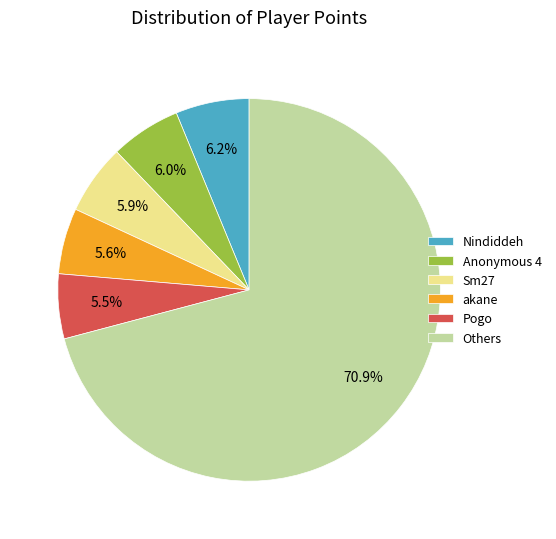

Is the sum of Sm27 and Pogo greater than half?

No